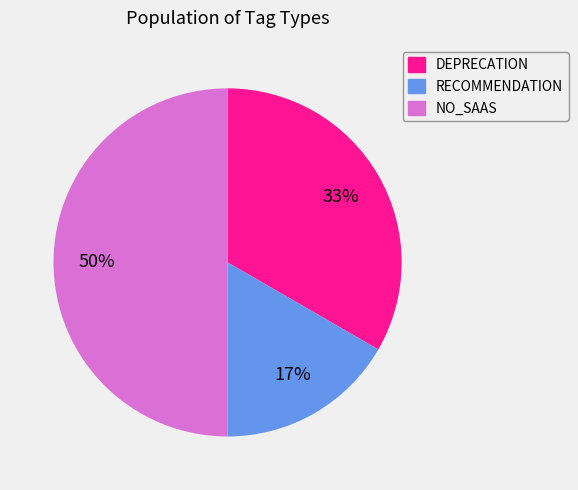

To the nearest percent, what is the average slice percentage?

33%